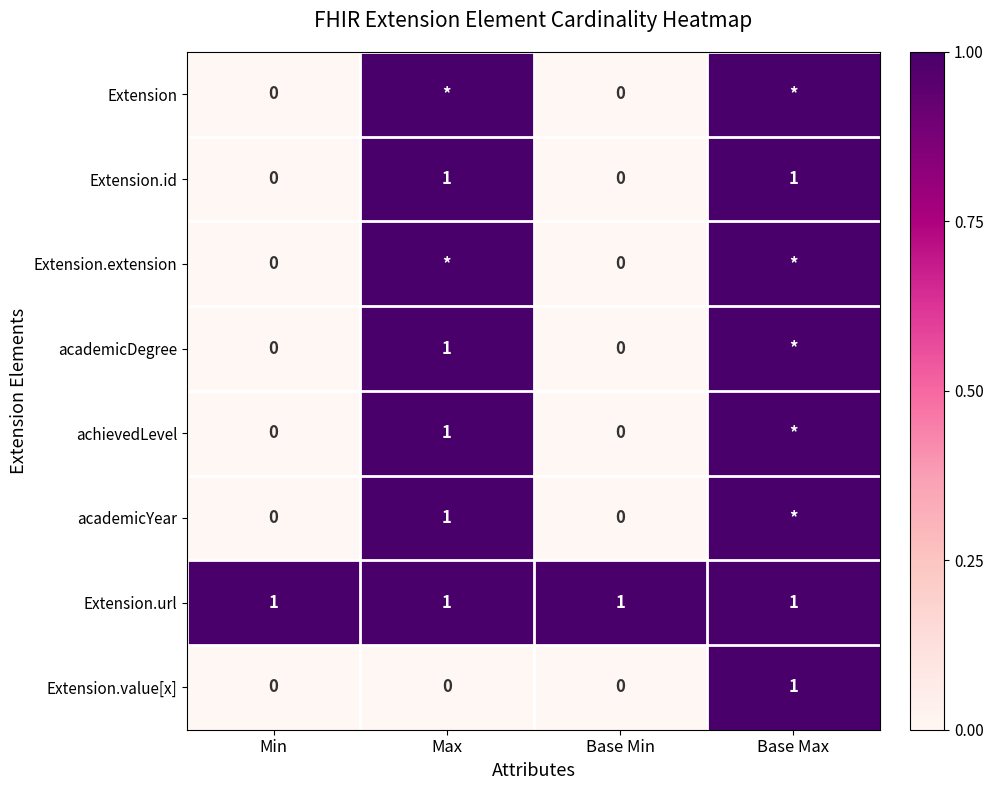

Is the value of achievedLevel at Max greater than the value of Extension.value[x] at Max?

Yes